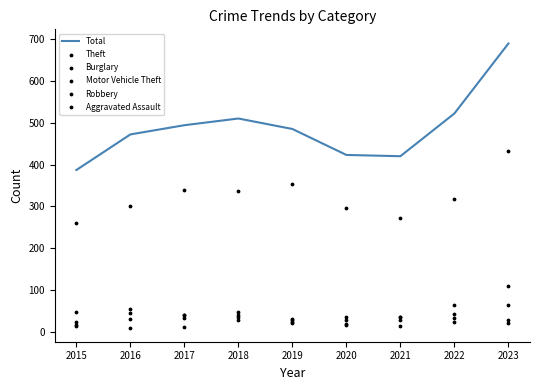

At which category is the sum across all series the highest?

2023